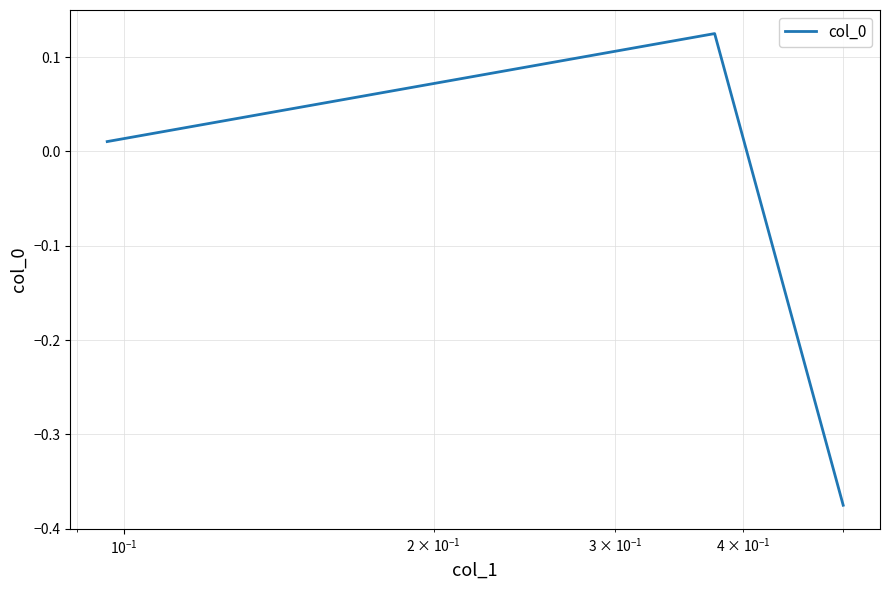

Does the chart have visible grid lines?

Yes